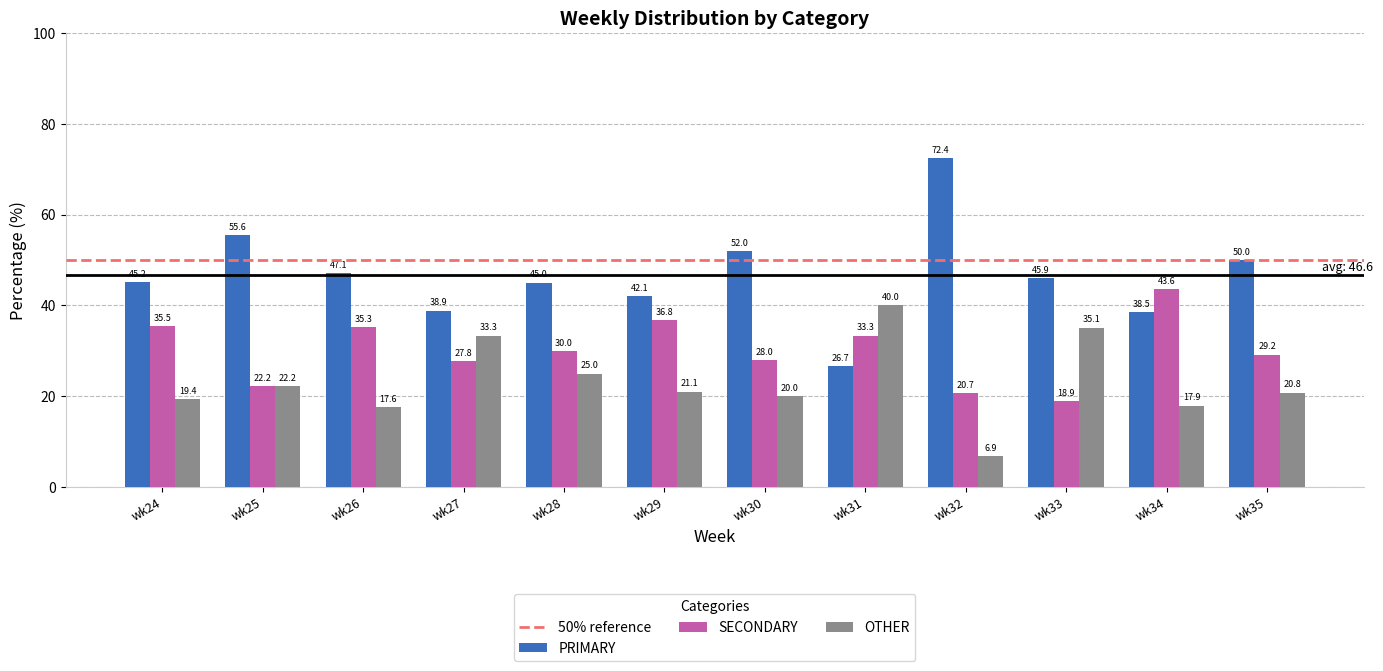

Are the bars horizontal?

No